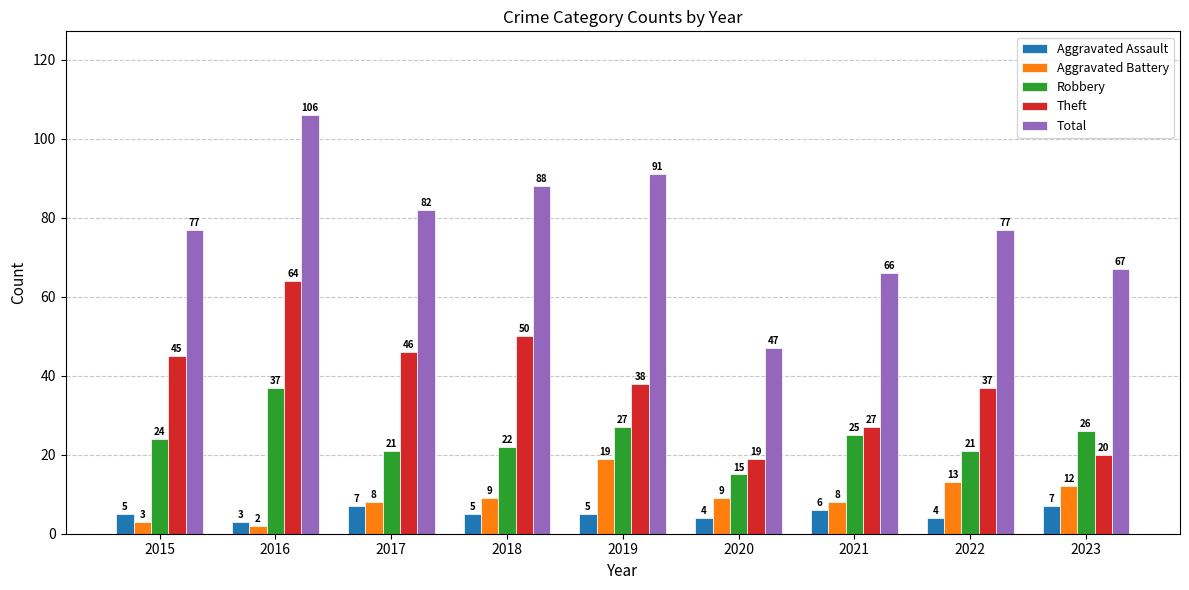

Which series has the widest spread of values?

Total